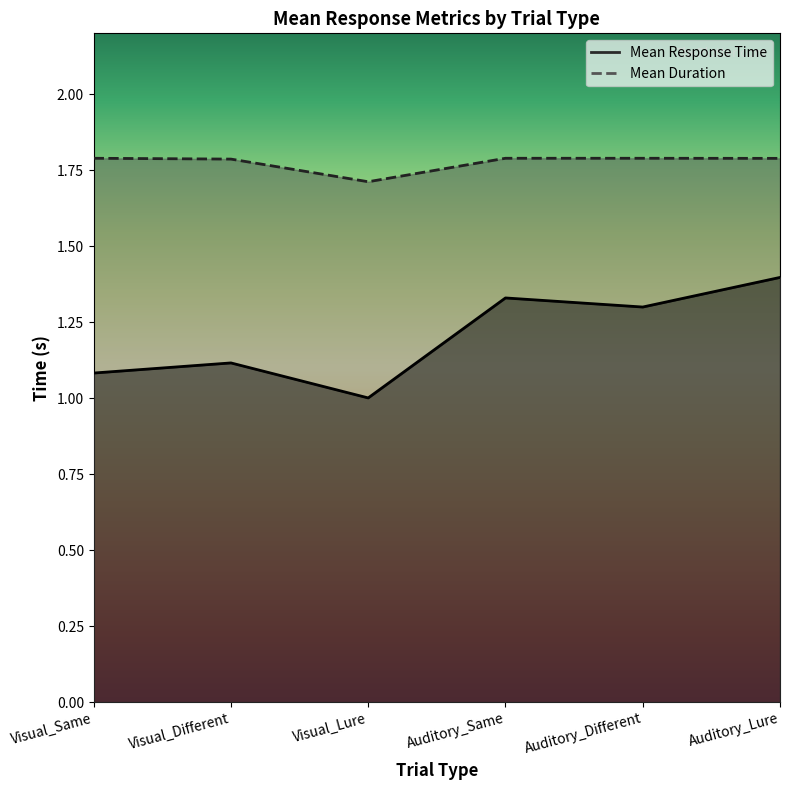

What is the difference between the maximum and second lowest values in the Mean Response Time series?

1.2